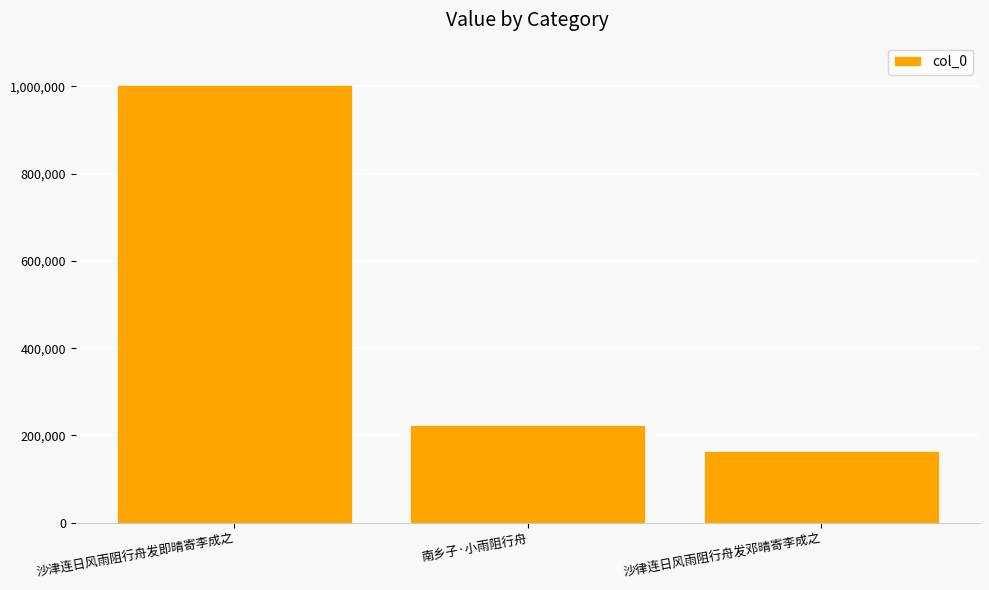

What is the label of the 1st bar from the left?

沙津连日风雨阻行舟发即晴寄李成之